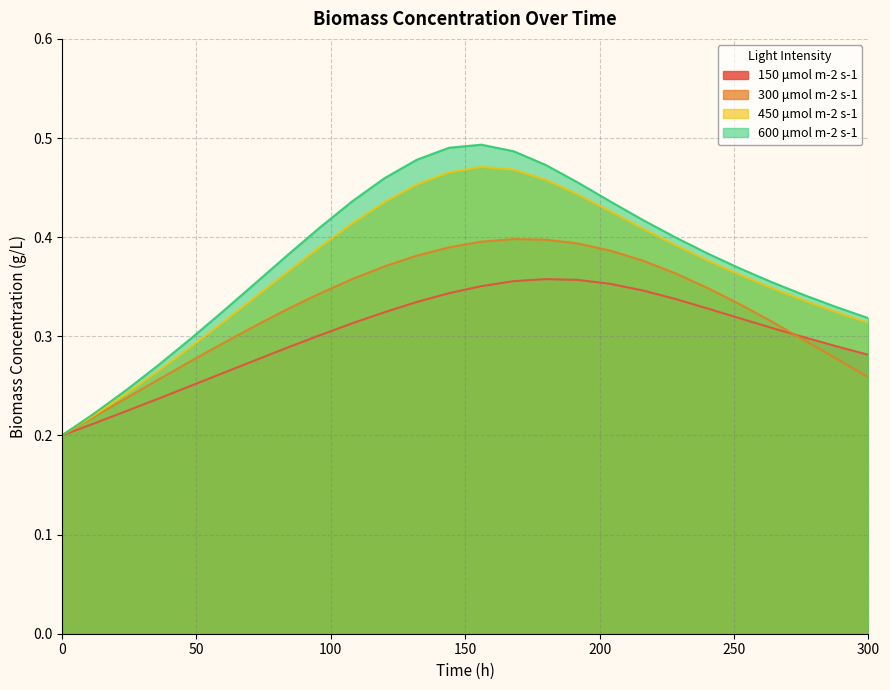

Count the number of categories in the chart.

26